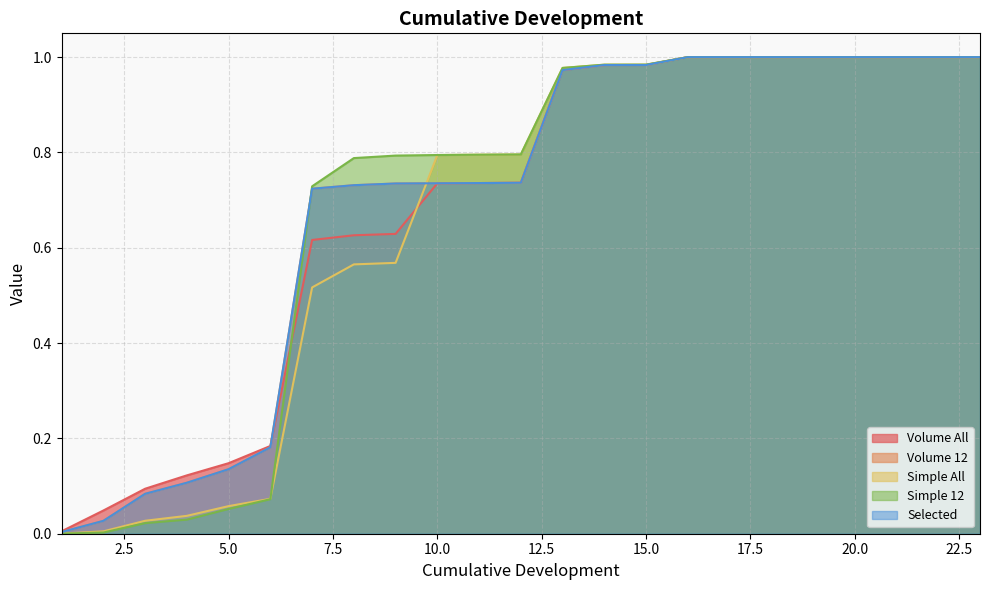

Which series has the largest total across all categories?

Volume 12